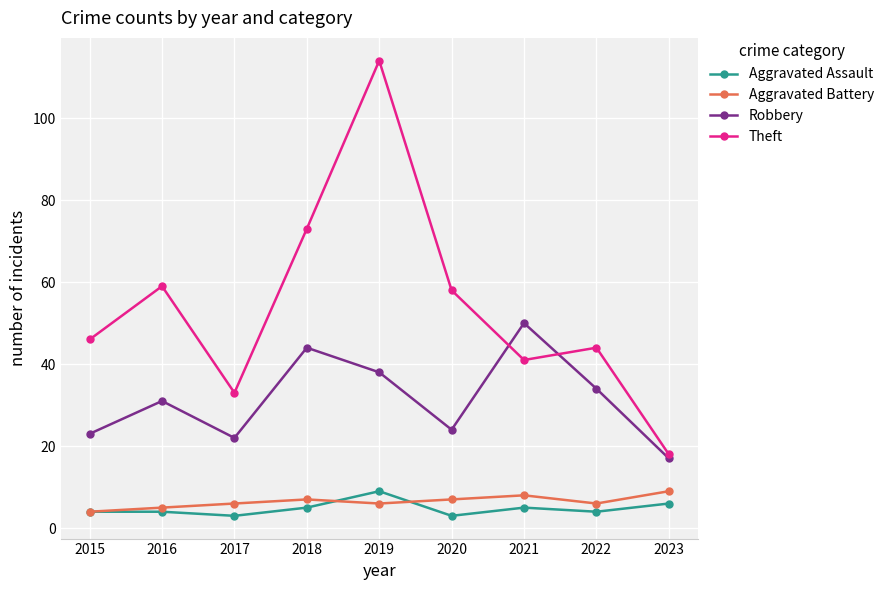

What is the value of the Aggravated Assault point at the 2nd from the left?

4